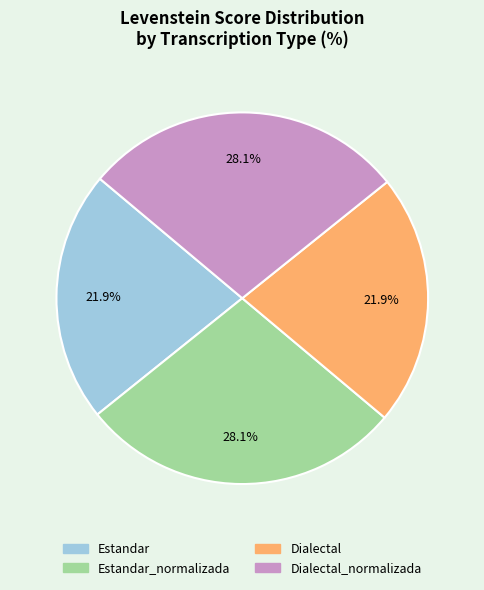

Does any single category account for the majority?

No